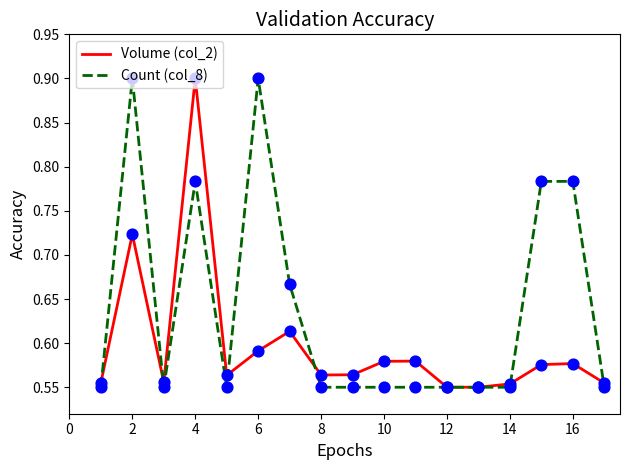

Which series has the largest total across all categories?

Count (col_8)